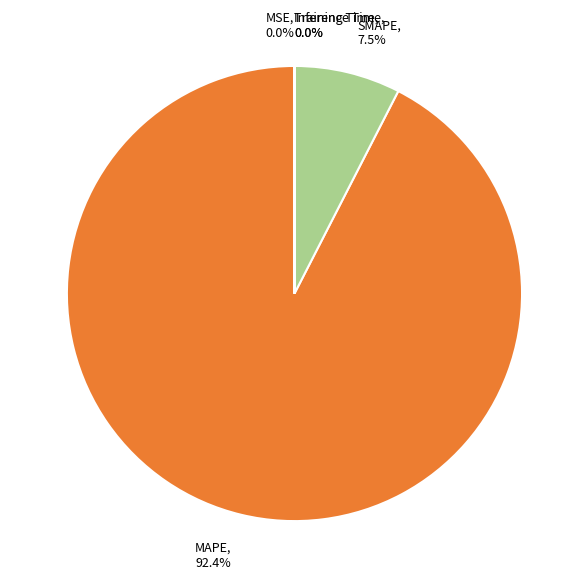

Which slice represents more than half of the pie?

MAPE